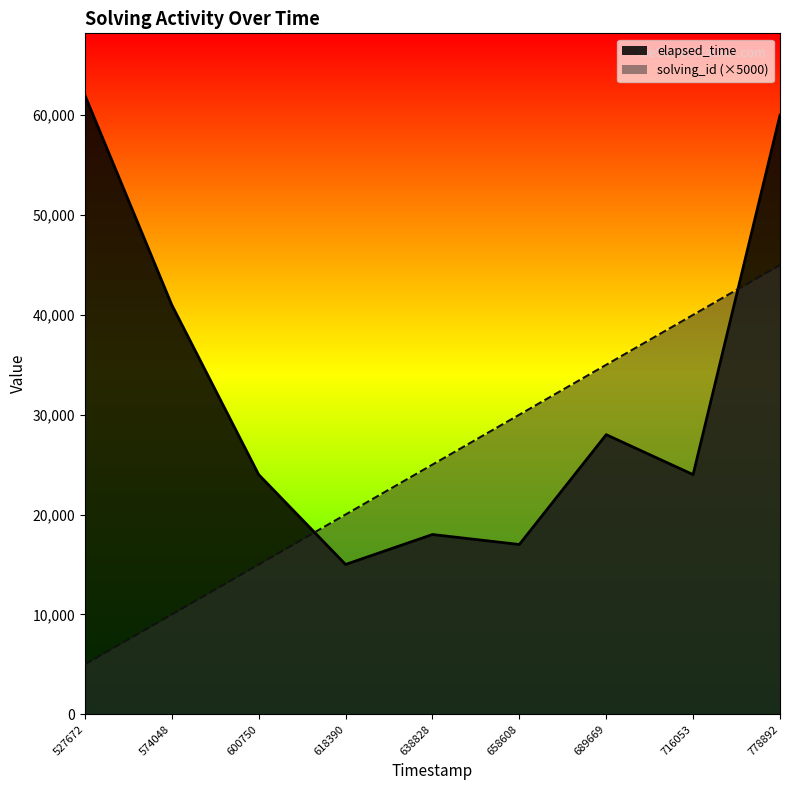

Which category has the highest value across all series?

527672